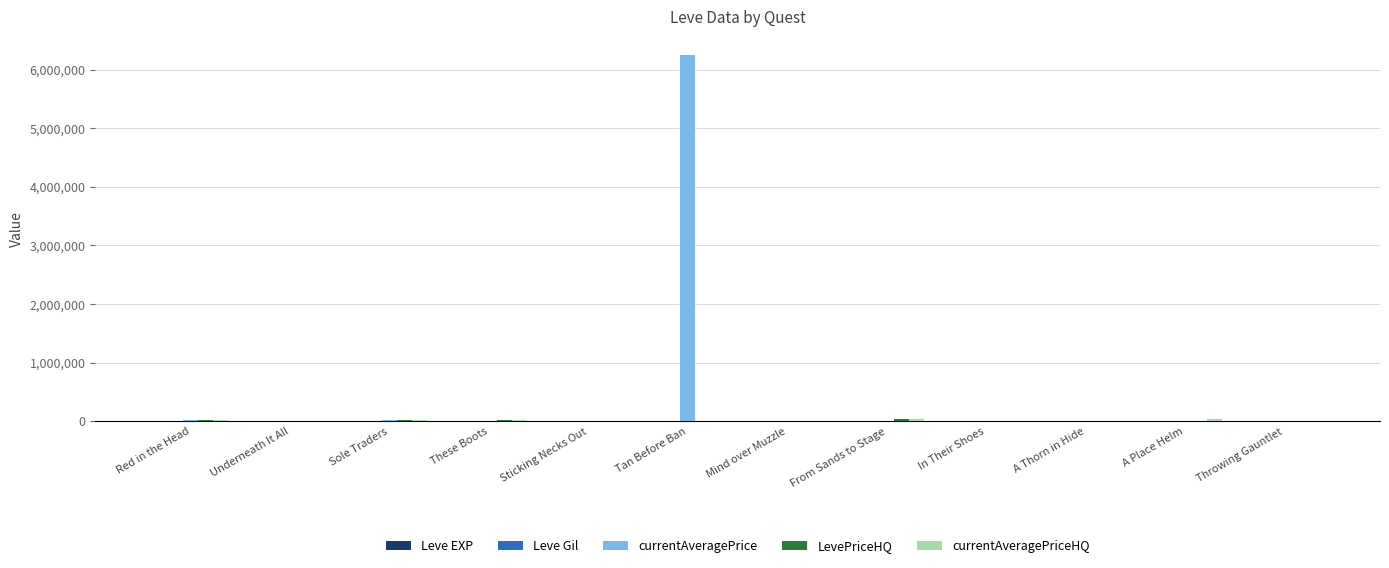

How many groups of bars are there?

12